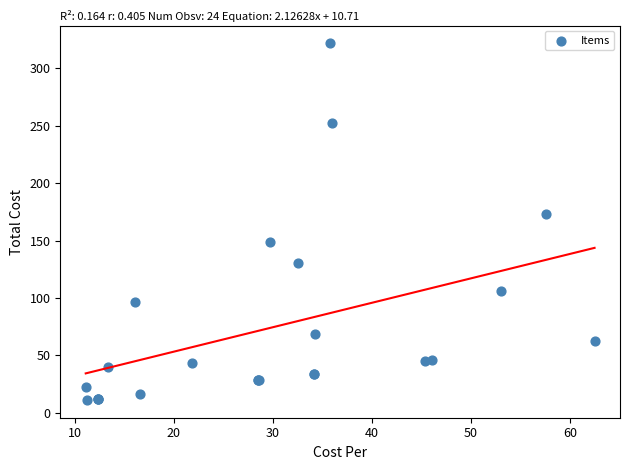

What Y value in the scatter plot is closest to 166?

172.9